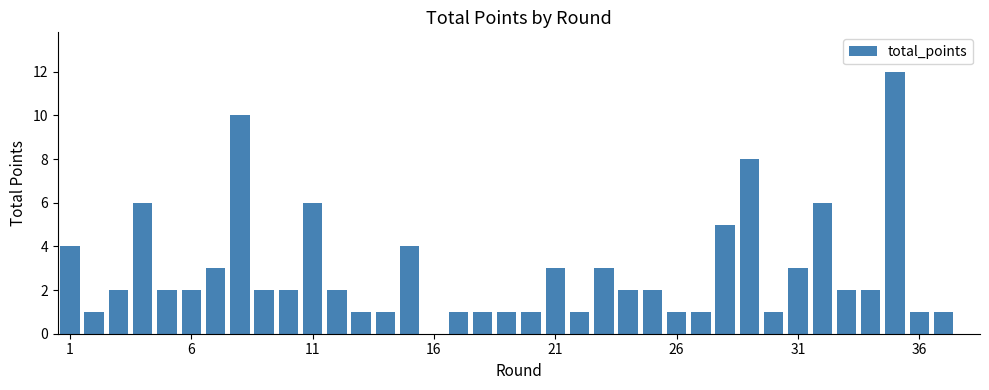

What is the maximum value shown in the chart?

12